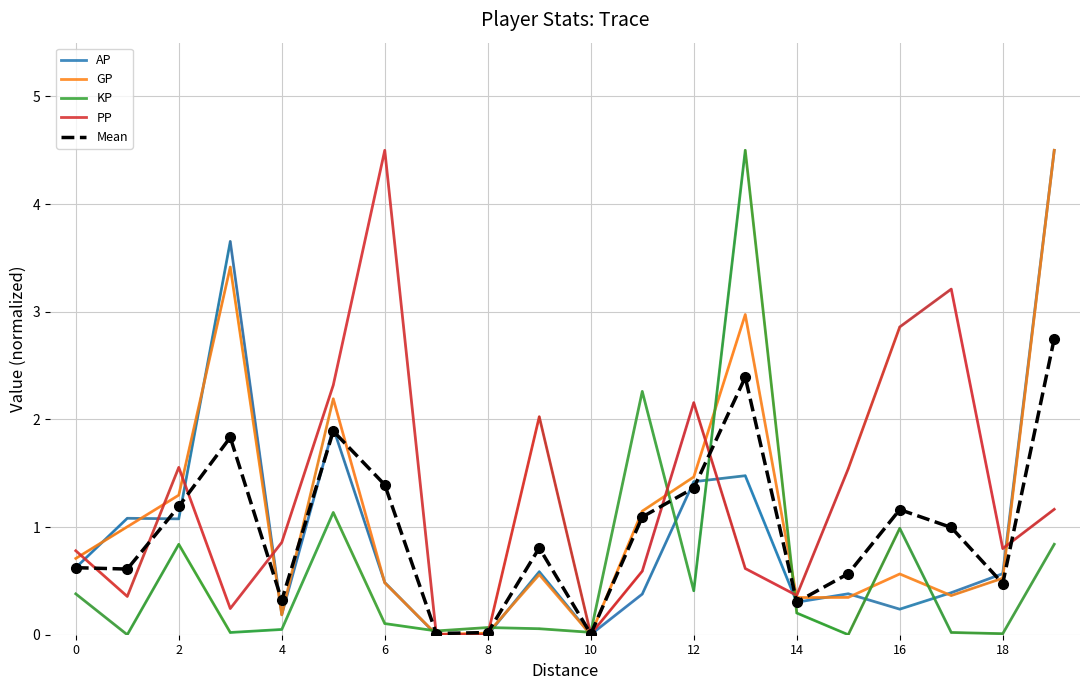

What is the maximum value shown in the chart?

4.5